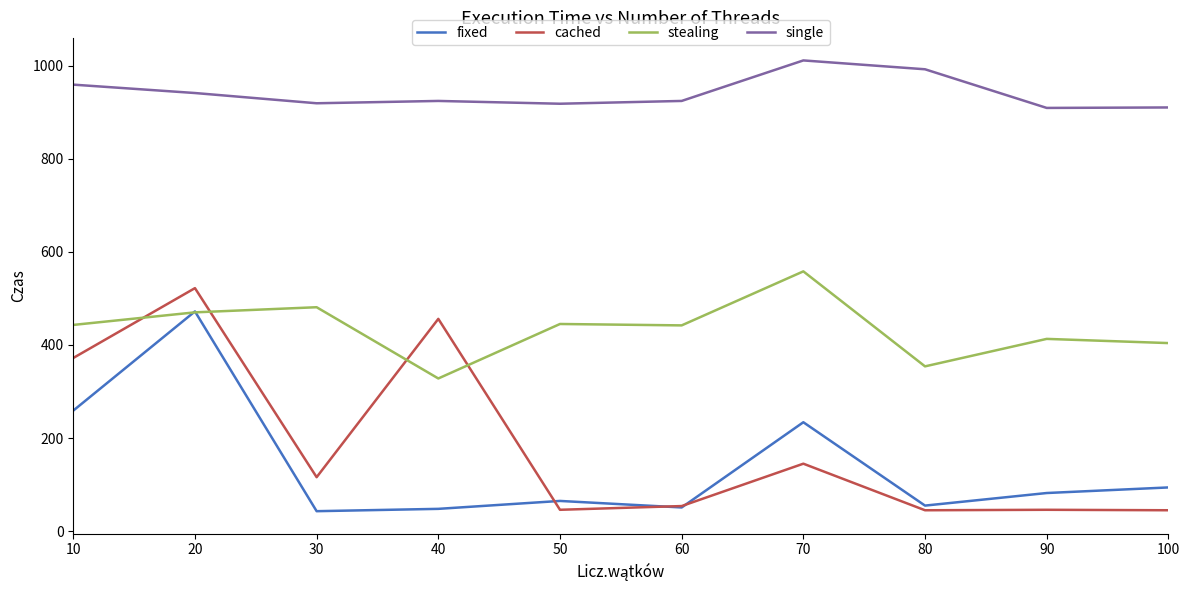

At which category does stealing reach its first local valley?

40